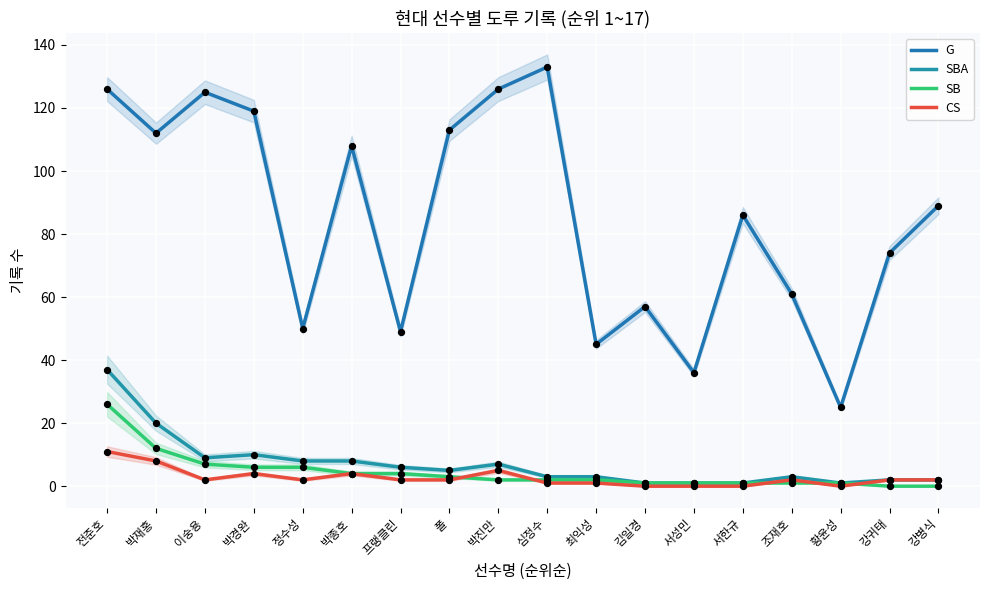

At which category is the sum across all series the highest?

전준호